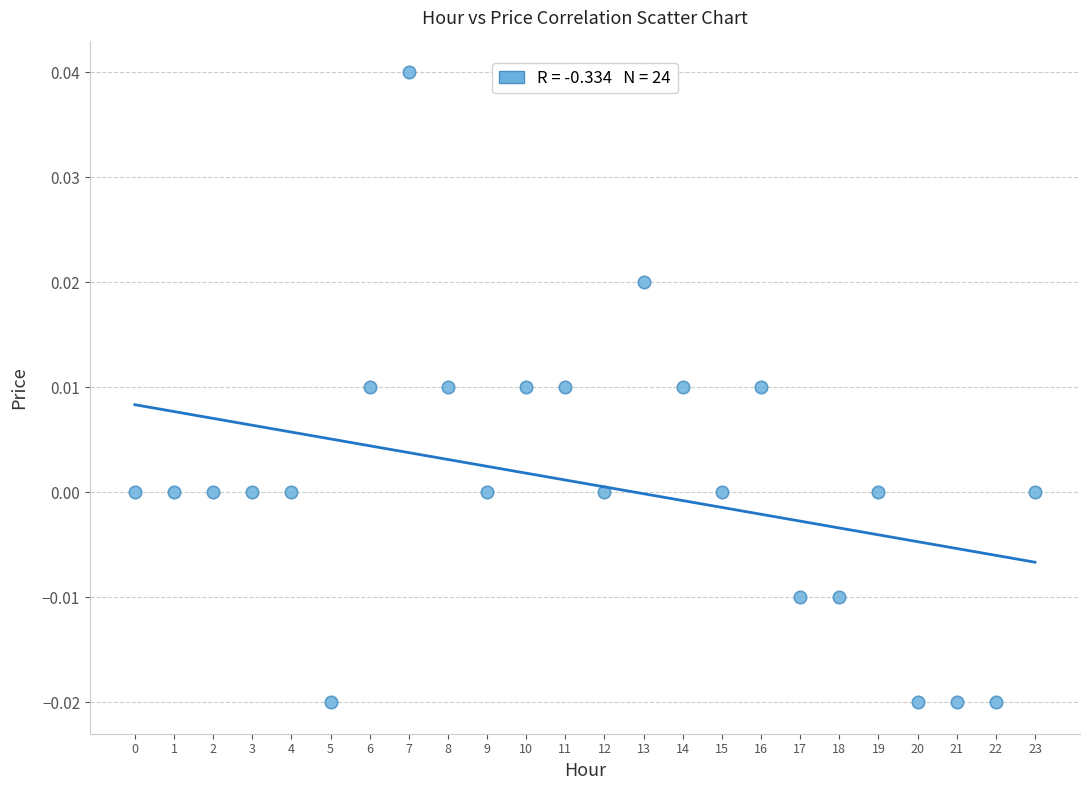

Count the number of points in this scatter plot.

24